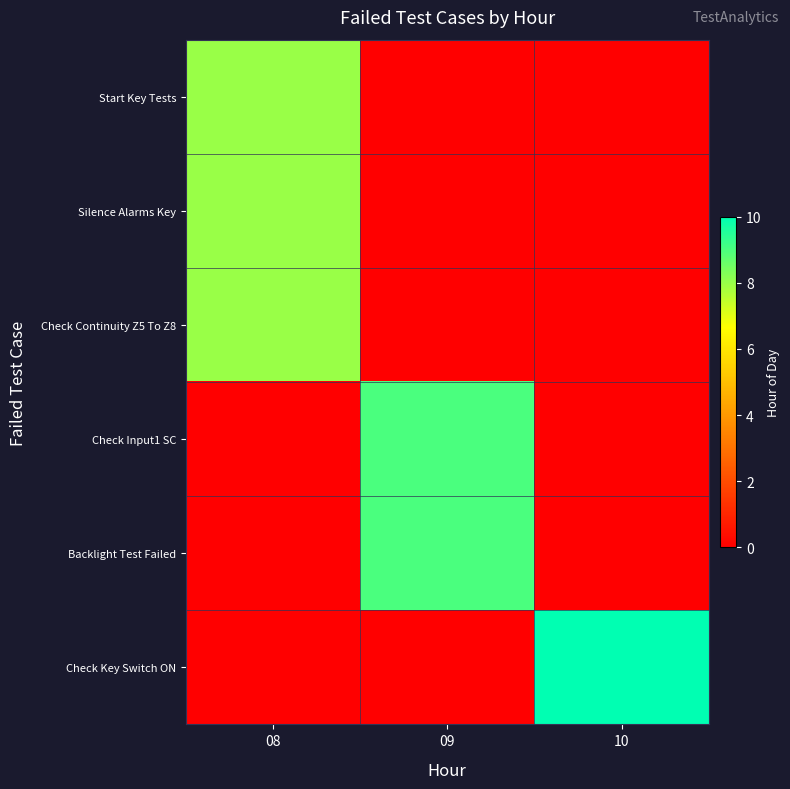

Which has a higher value, 10 or 09?

10